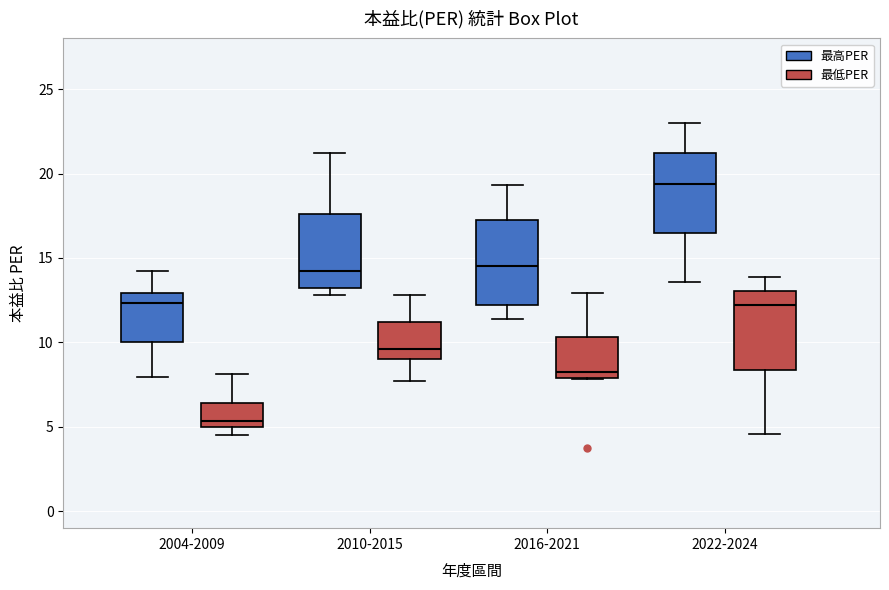

Where is the lower edge of the box for 2004-2009 (最高PER) on the y-axis? The values are not printed on the chart, so give them approximately, as read against the axis.

10.0